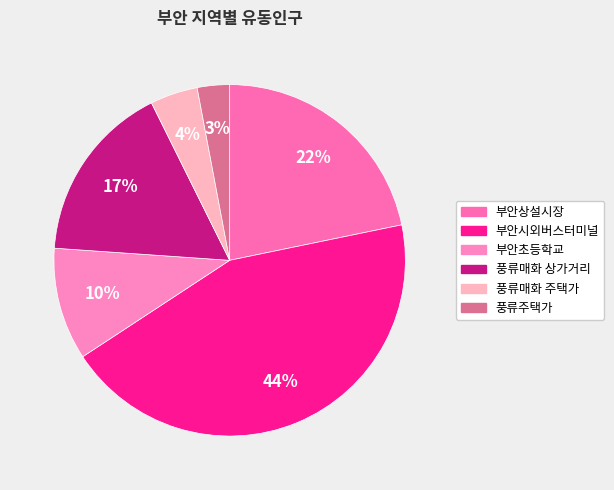

What is the total percentage of 풍류매화 주택가 and 풍류매화 상가거리?

20.9%